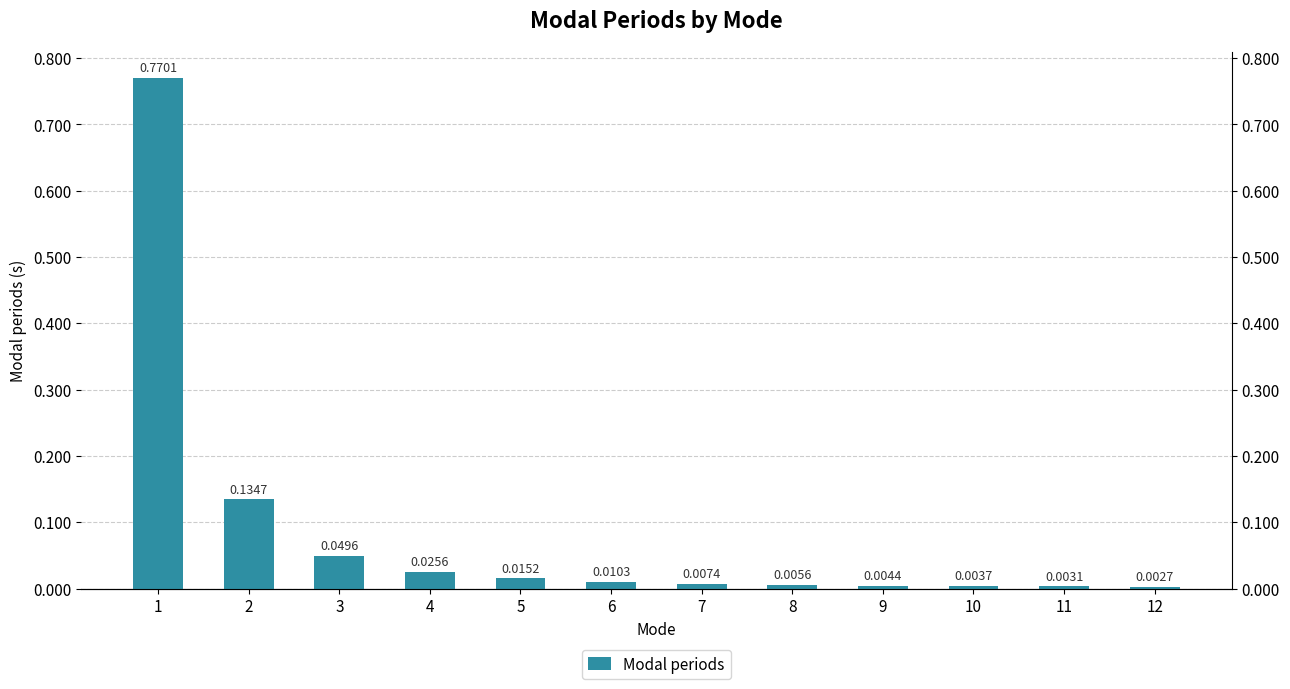

List the labels in order of value, largest first.

1, 2, 3, 4, 5, 6, 7, 8, 9, 10, 11, 12